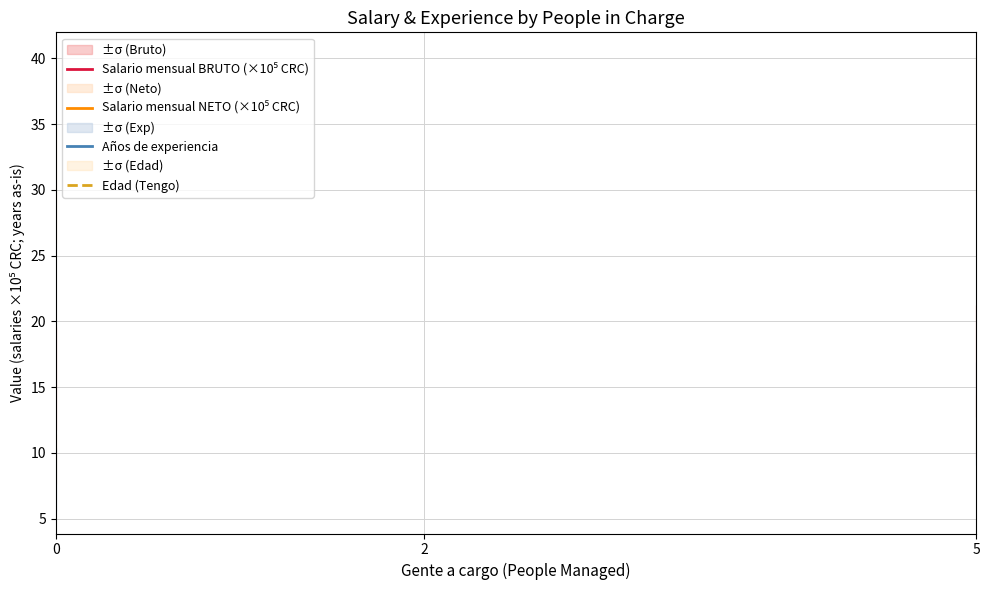

The value of Salario mensual NETO (×10⁵ CRC) at 0 is 9.5. True or false?

True